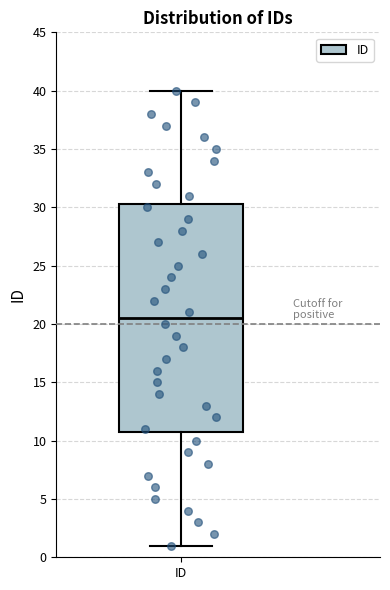

Where does the median line of the box for ID sit on the y-axis? The values are not printed on the chart, so give them approximately, as read against the axis.

20.5